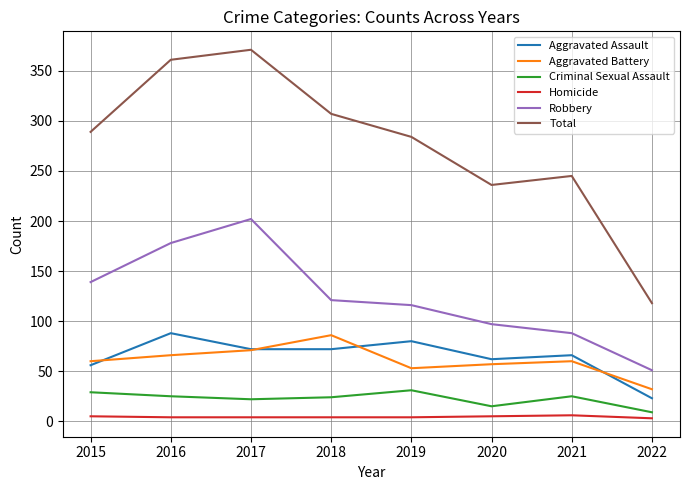

Is this an area chart (filled region under the line)?

No